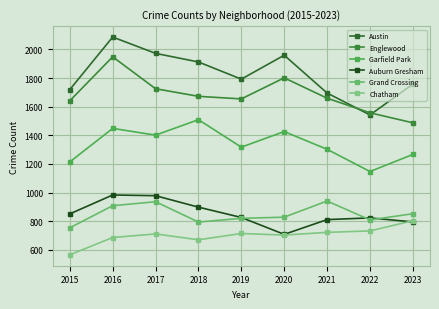

The Auburn Gresham series shows 1432 at 2017. True or false?

False